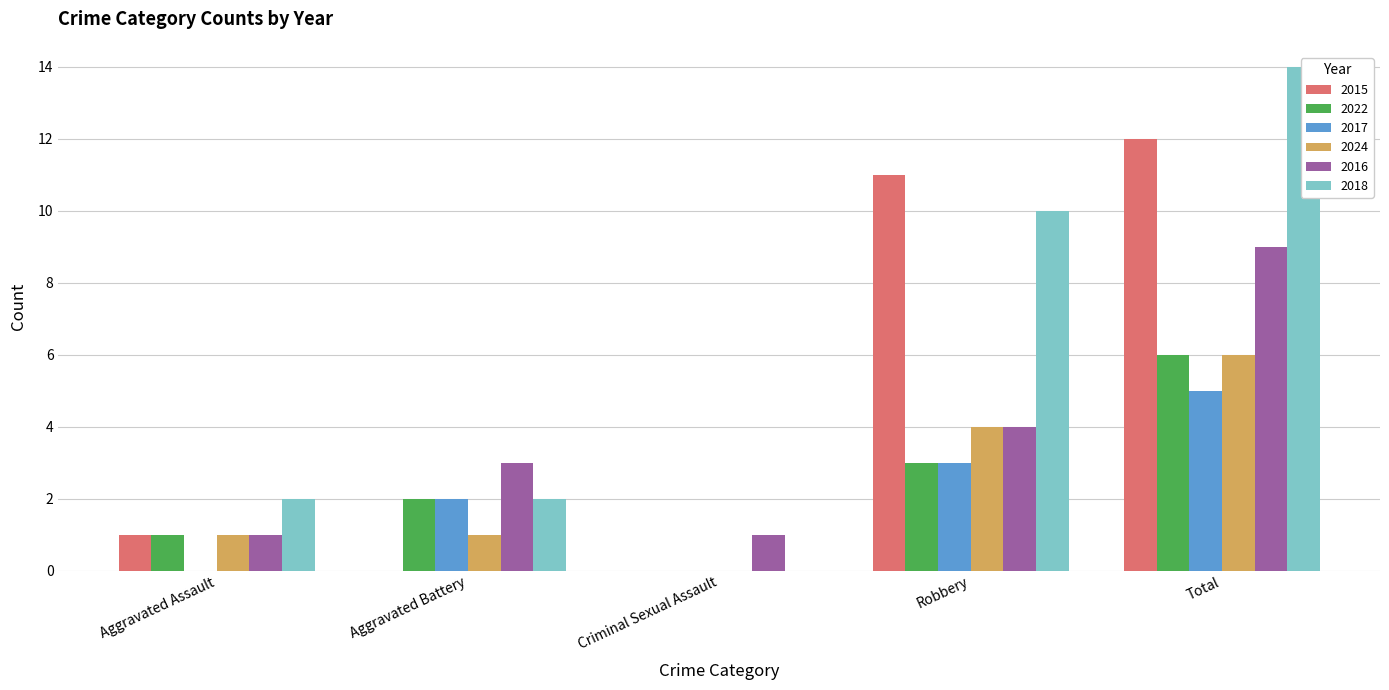

What is the difference between the 2024 values at Robbery and Criminal Sexual Assault?

4